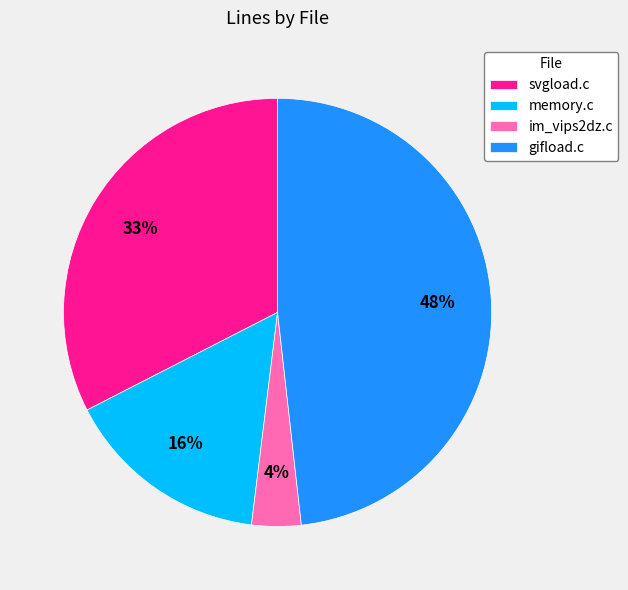

Is it true that svgload.c is 33% of the pie?

True